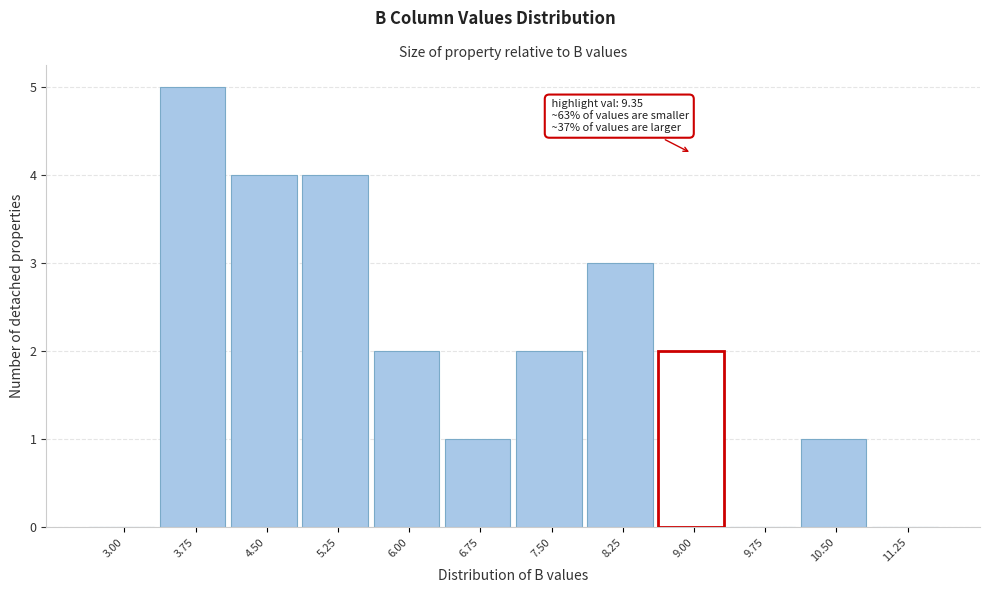

Reading left to right, transcribe all the data shown in this chart.

3.00=0	3.75=5	4.50=4	5.25=4	6.00=2	6.75=1	7.50=2	8.25=3	9.00=2	9.75=0	10.50=1	11.25=0